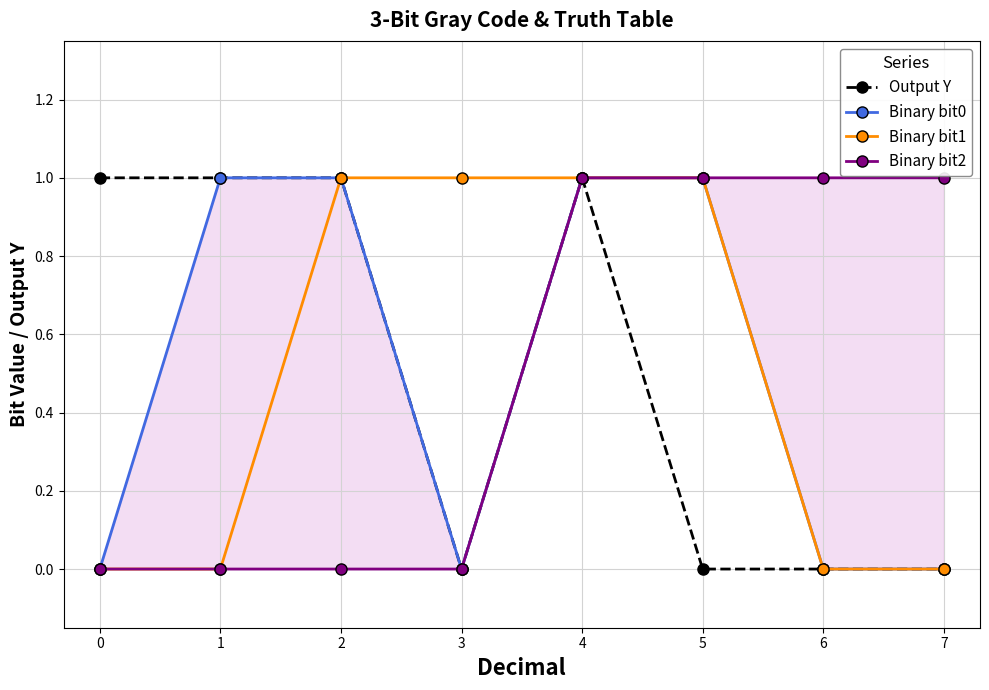

True or false: Output Y and Binary bit0 cross at least once.

False